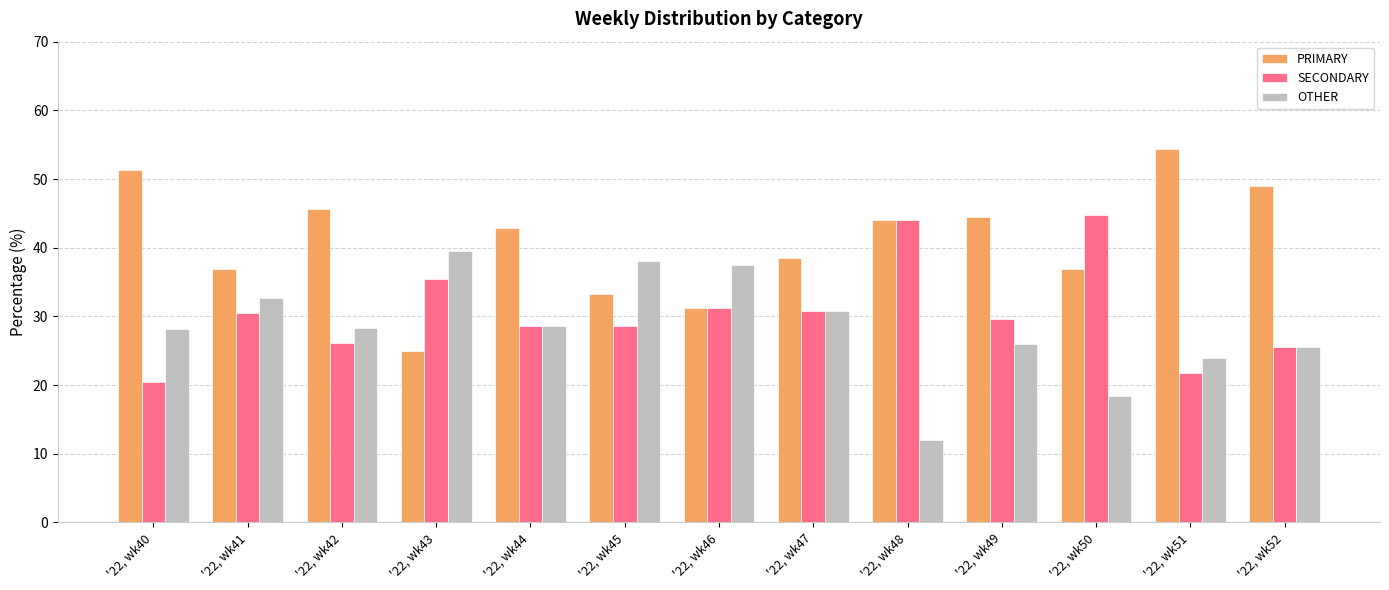

List the series in order of their peak value, highest first.

PRIMARY, SECONDARY, OTHER